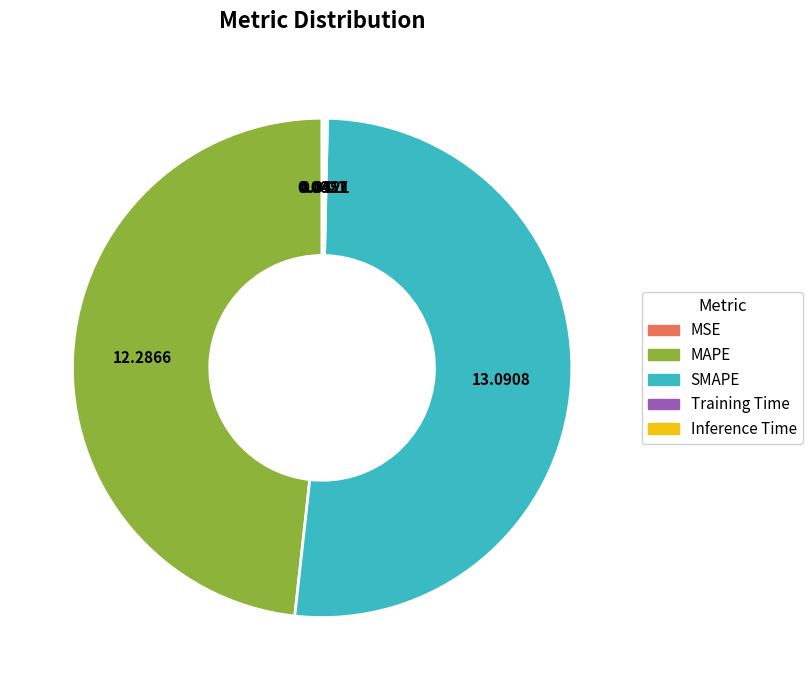

Does SMAPE account for over 50% of the chart?

Yes